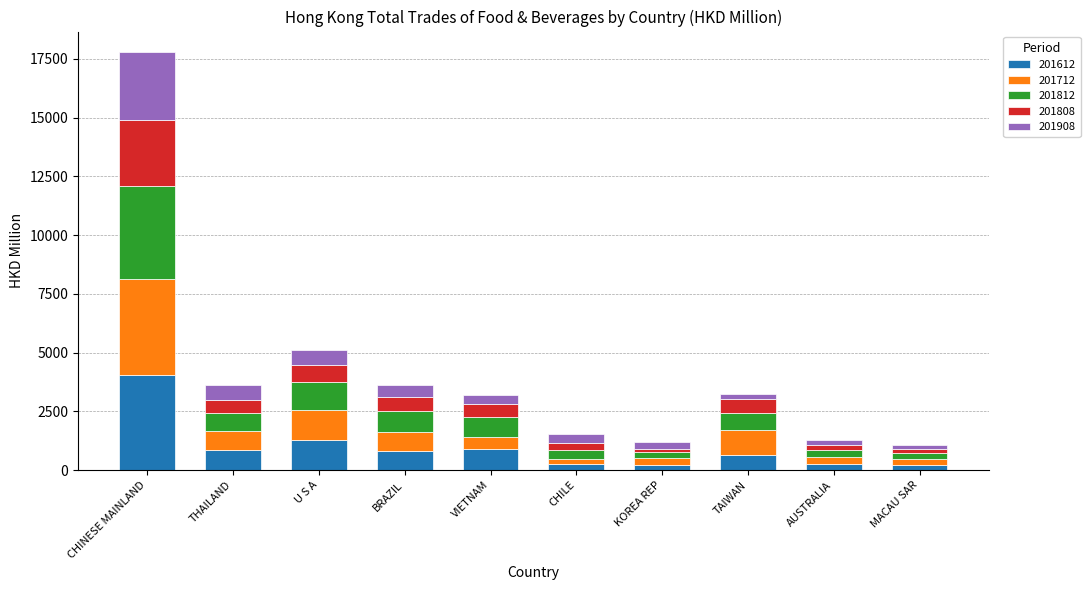

The 201612 series shows 827.4 at BRAZIL. True or false?

True